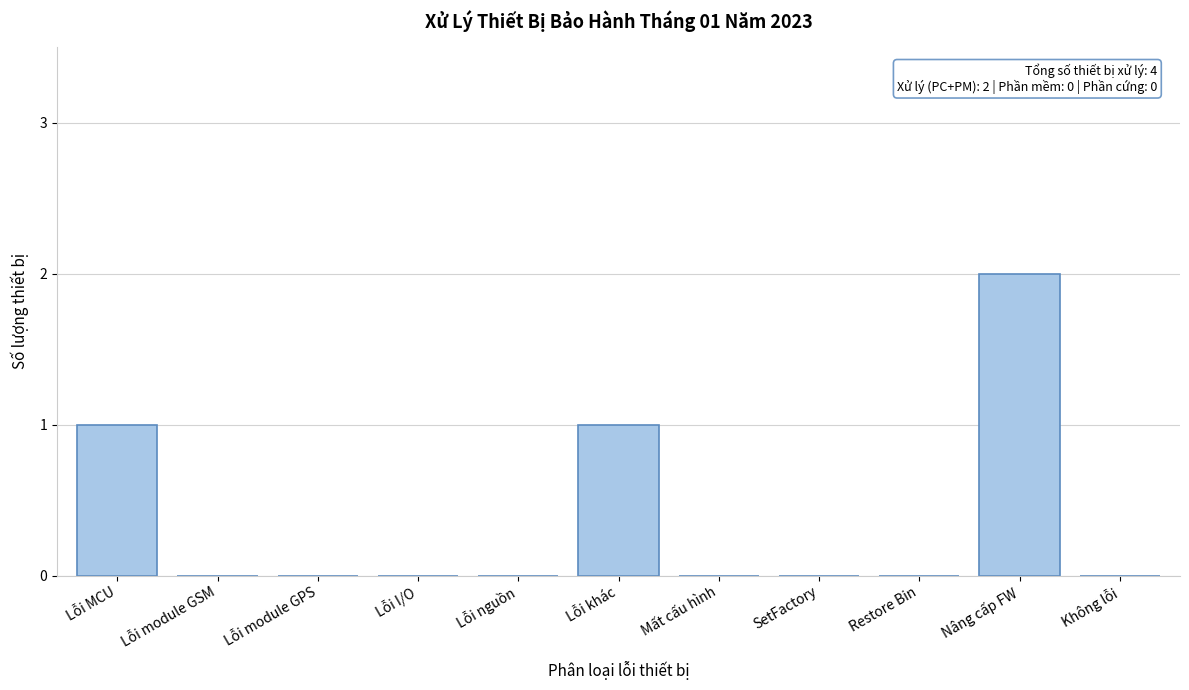

Reading left to right, list all the values displayed in this chart.

Lỗi MCU=1	Lỗi module GSM=0	Lỗi module GPS=0	Lỗi I/O=0	Lỗi nguồn=0	Lỗi khác=1	Mất cấu hình=0	SetFactory=0	Restore Bin=0	Nâng cấp FW=2	Không lỗi=0